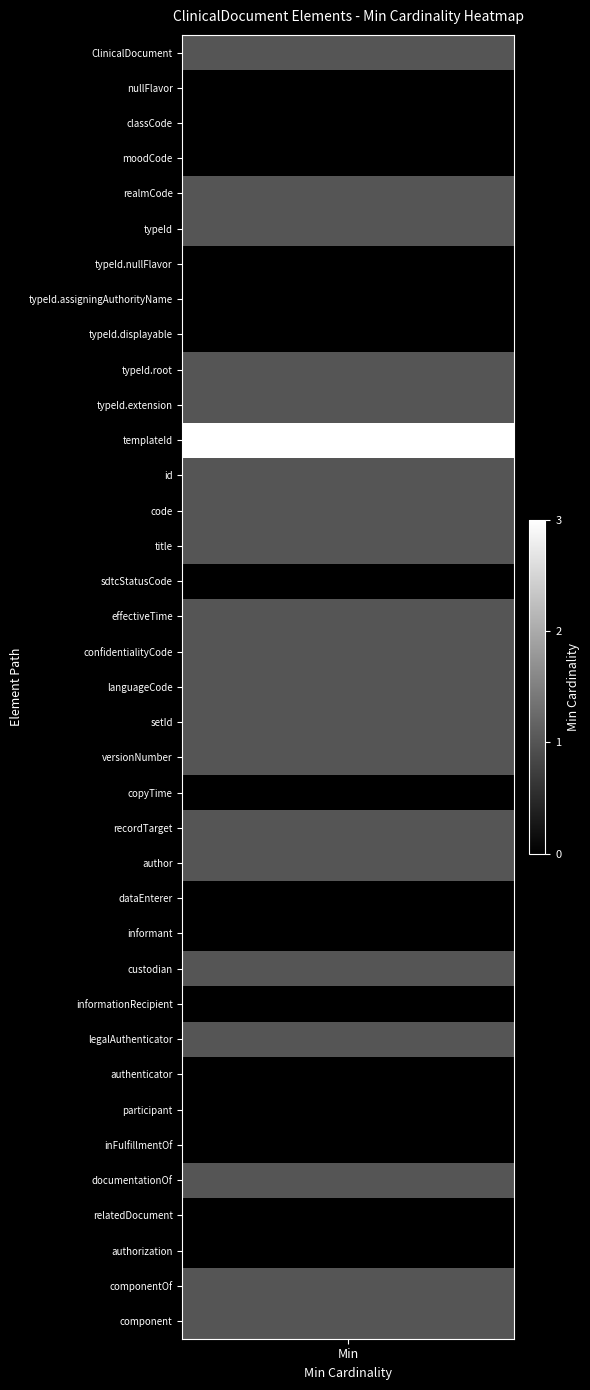

How many ClinicalDocument values are between 0 and 1?

36